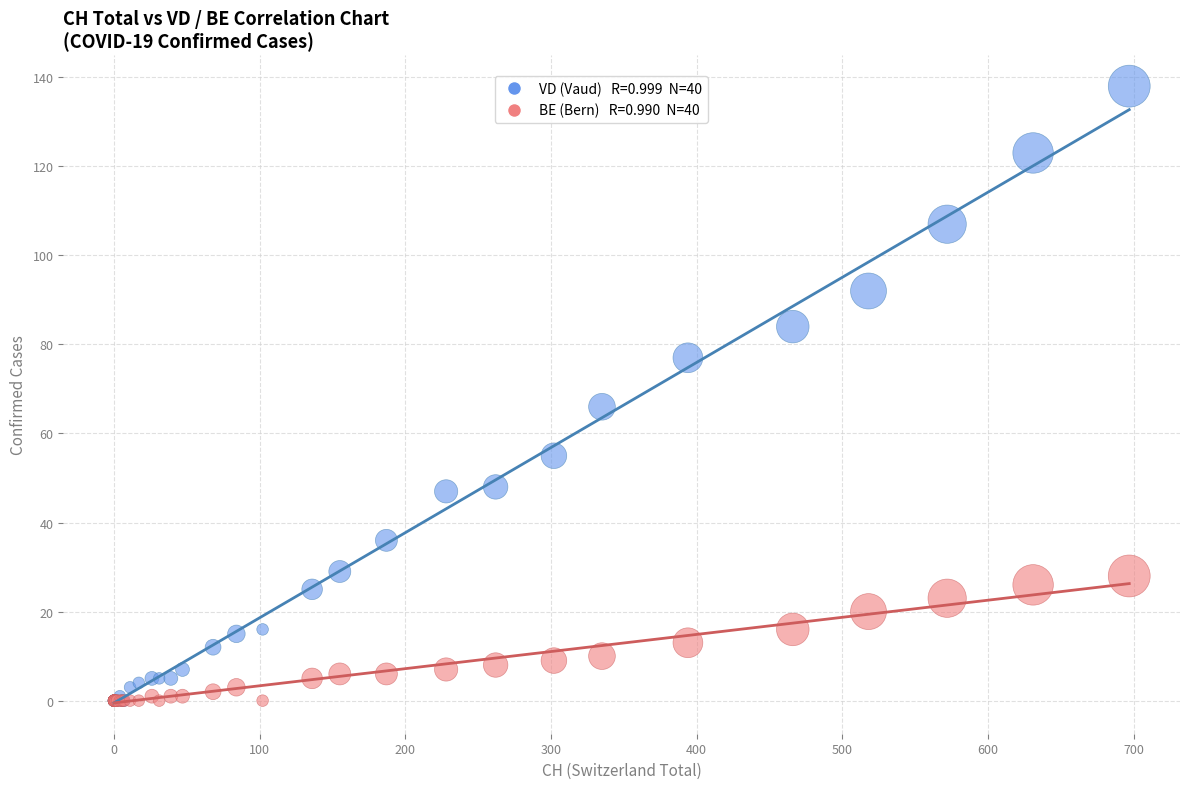

Across all series, what Y value is closest to 69?

66